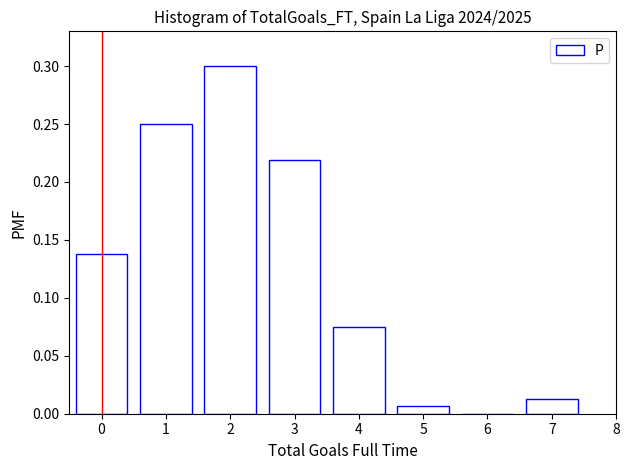

What is the sum of all values?

1.0